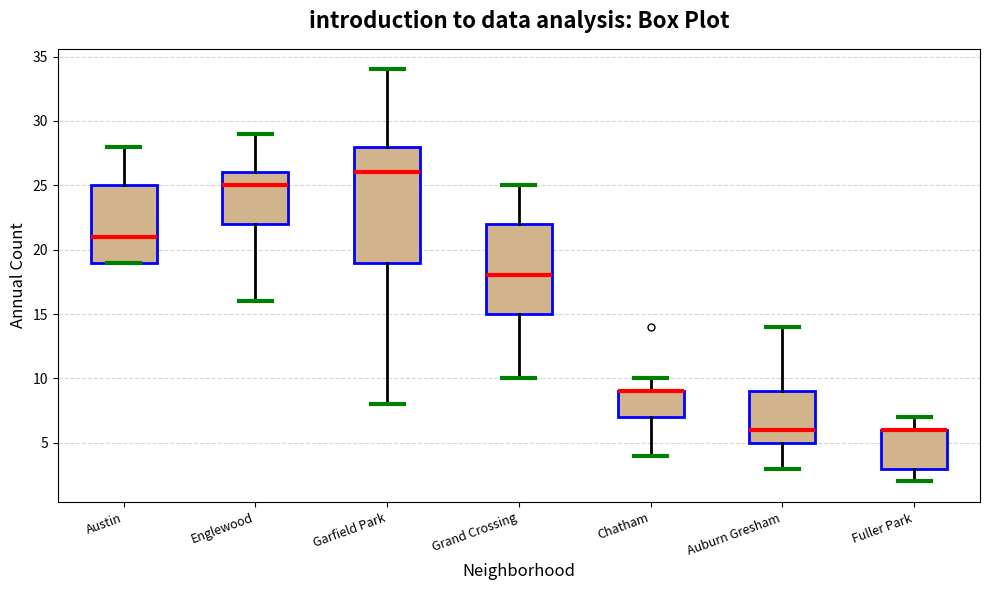

Comparing the boxes themselves (not the whiskers), which one is the tallest?

Garfield Park